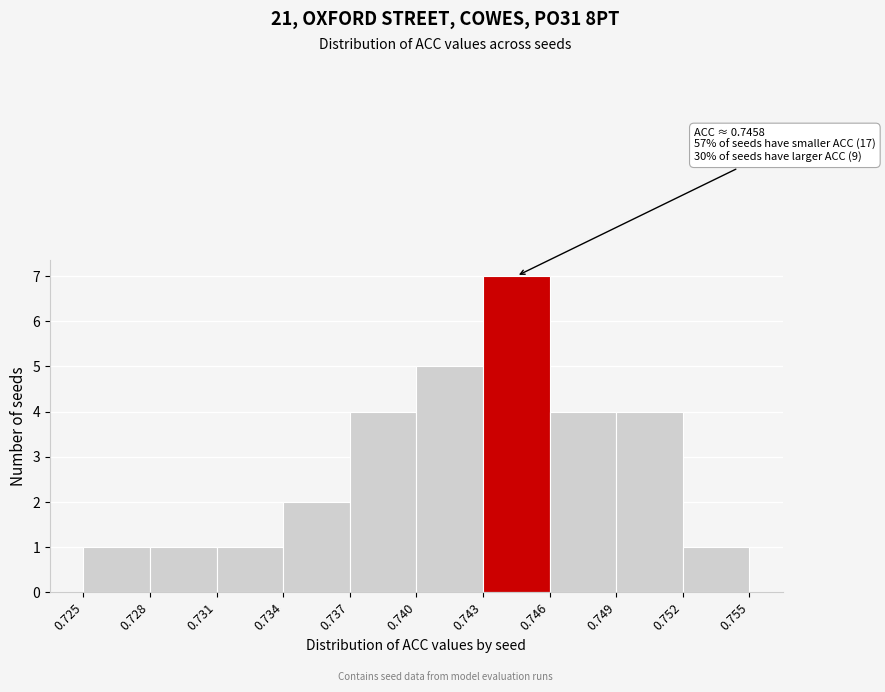

Which range on the x-axis has the tallest bar?

0.743 to 0.746